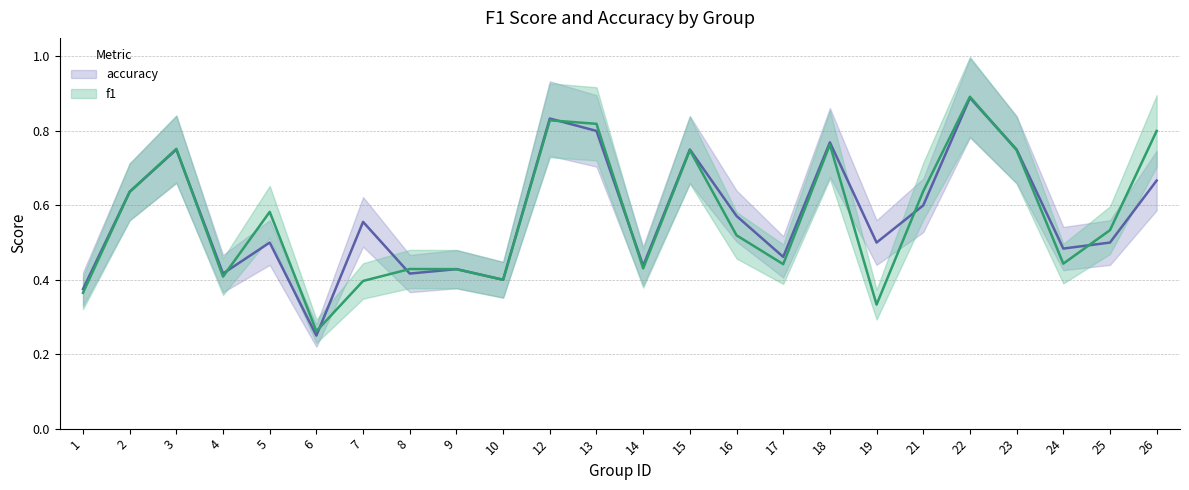

How many interior local peaks does the accuracy series have?

8